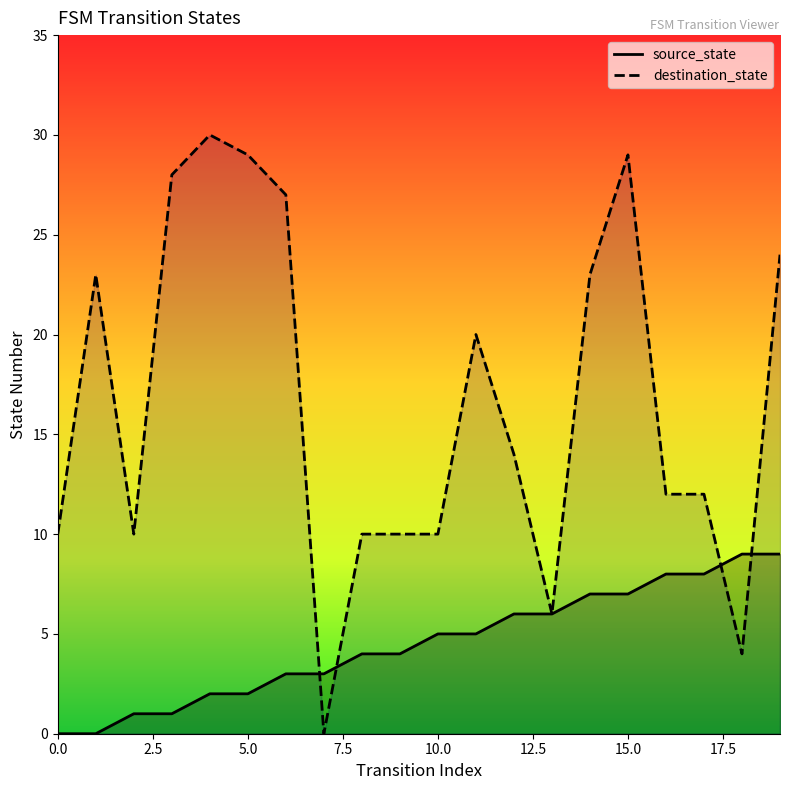

What is the sum of all destination_state values?

331